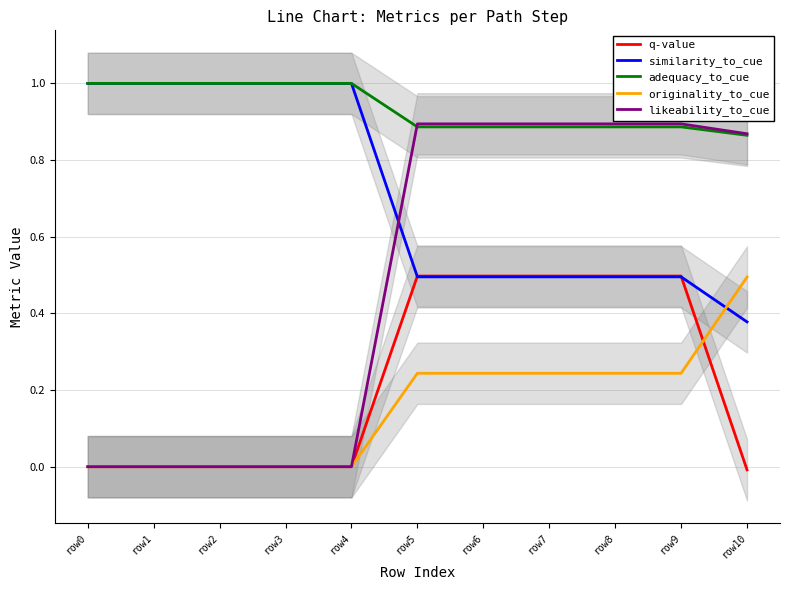

True or false: q-value has a value of 0.2 at row8.

False